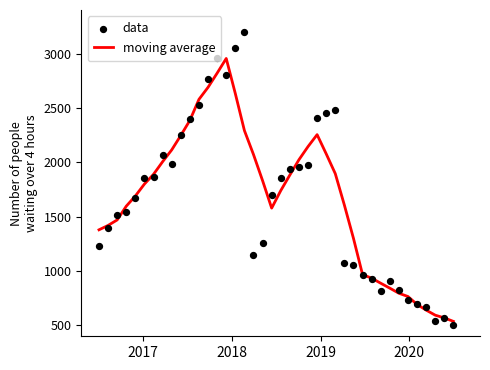

Which series contains the highest Y value?

data